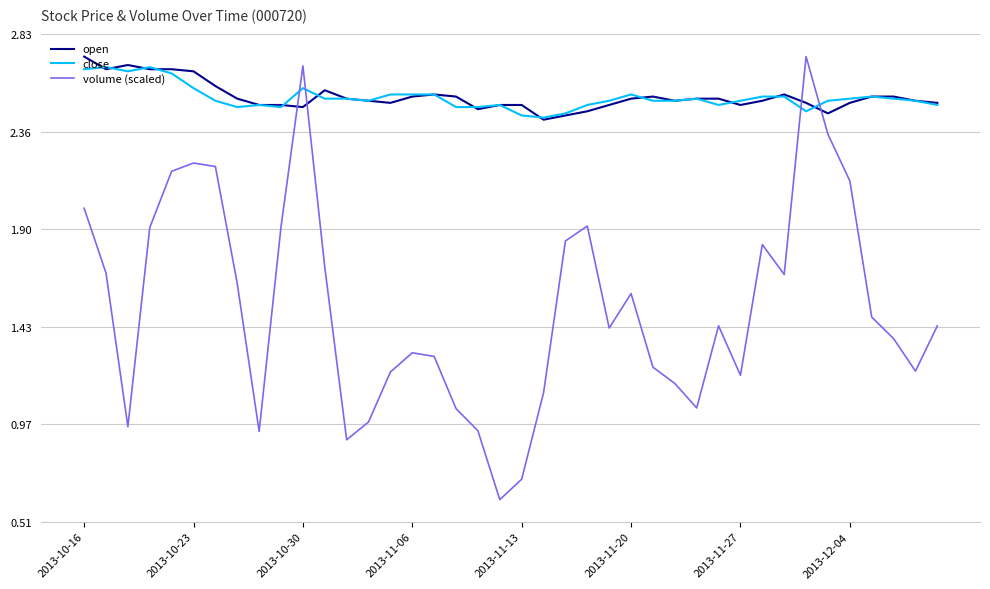

How many intersections are there between volume (scaled) and open?

4